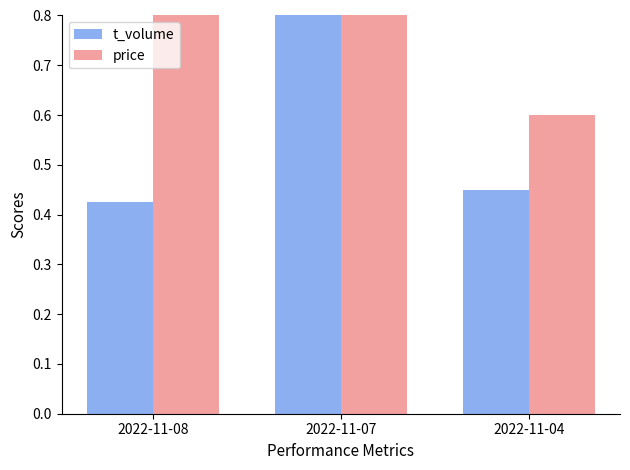

What is the sum of the price values at 2022-11-08 and 2022-11-04?

1.6